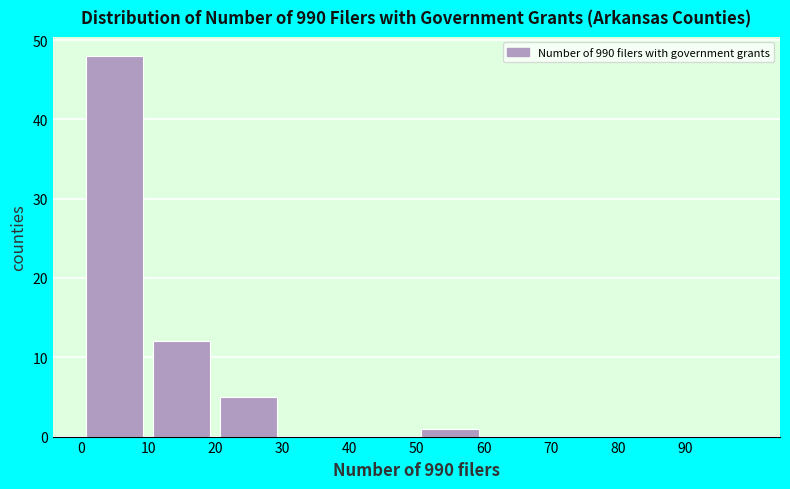

What is the height of the bar covering 10 to 20 on the x-axis? The values are not printed on the chart, so give them approximately, as read against the axis.

12